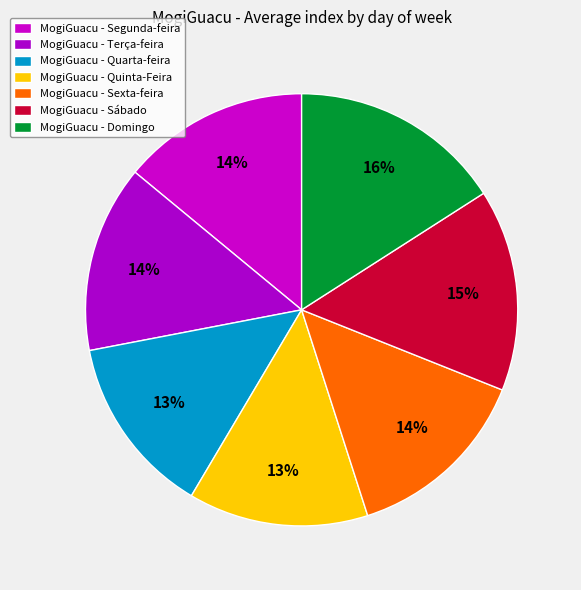

Which category has the smallest portion of the pie?

Quarta-feira